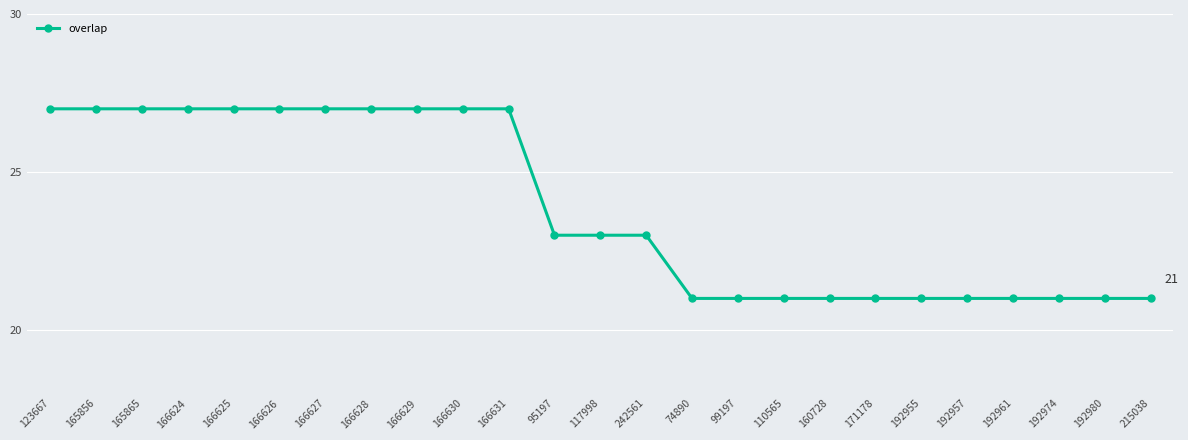

What is the difference between the maximum and second lowest values?

6